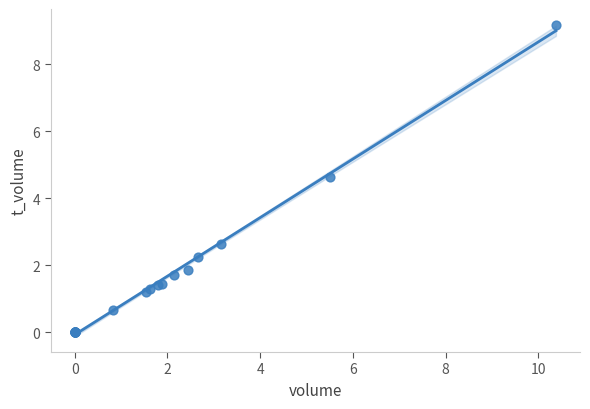

What Y value in the scatter plot is closest to 4?

4.6